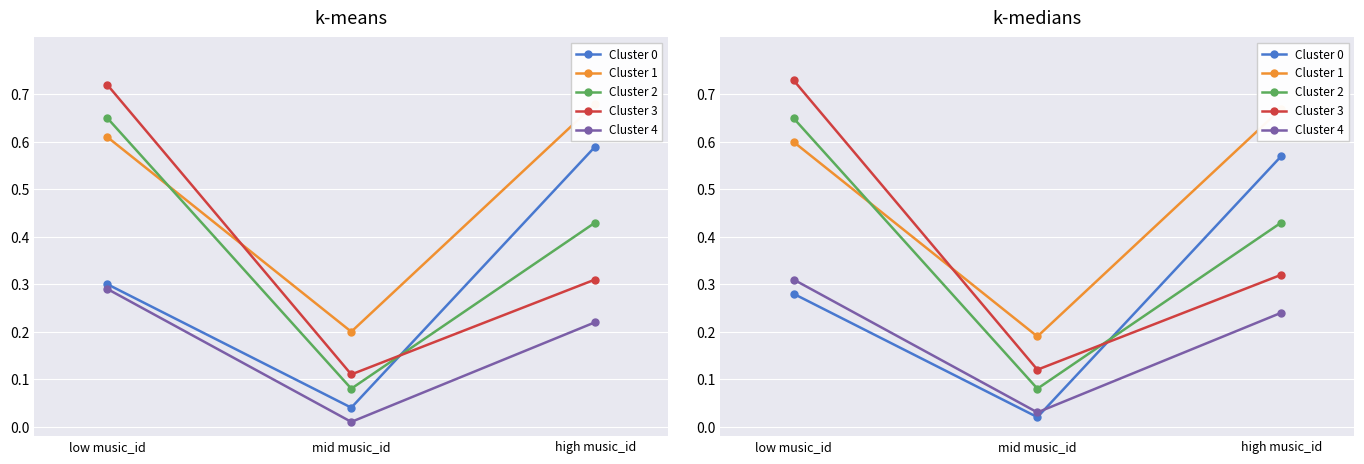

What is the sum of the Cluster 0 values at high music_id and low music_id?

0.8